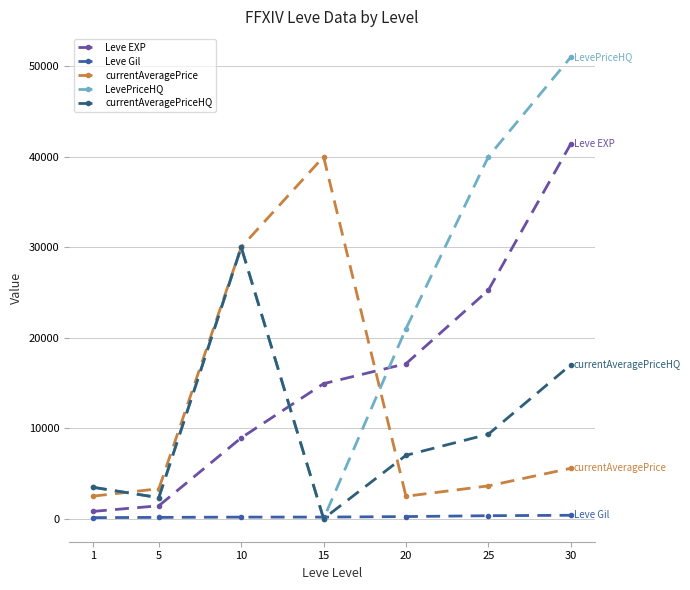

Where is the first local minimum for currentAveragePrice?

20